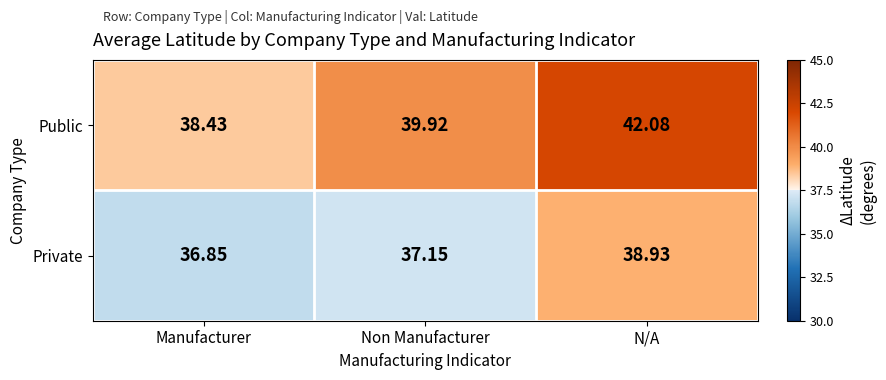

List the series in order of their overall mean, highest first.

Public, Private